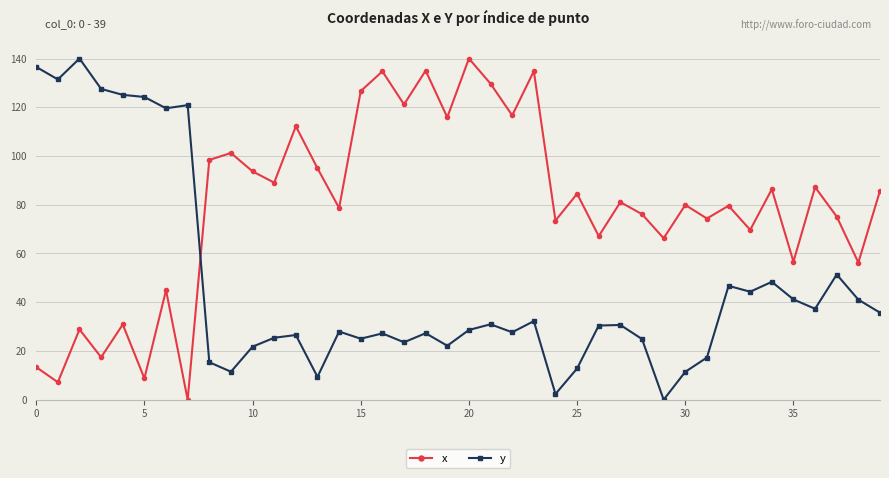

What is the average value of the y series?

47.1